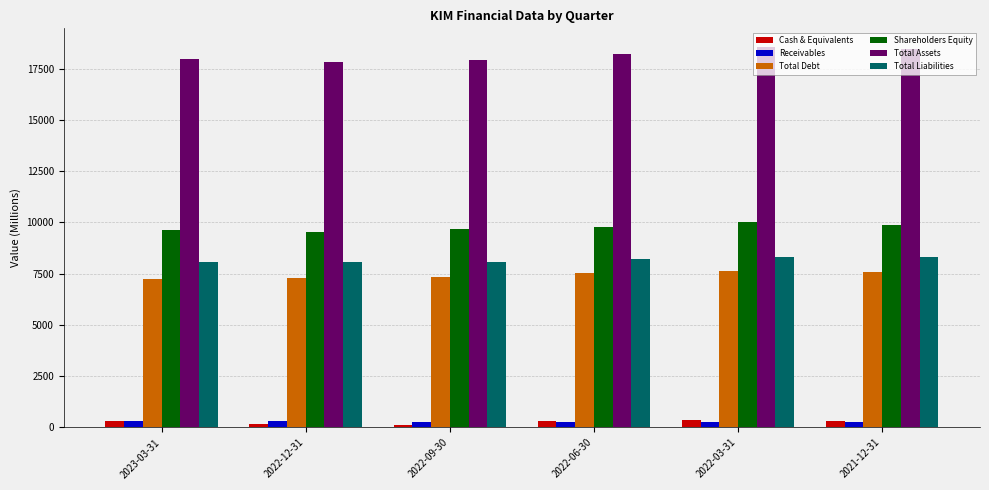

Which series has the largest total across all categories?

Total Assets